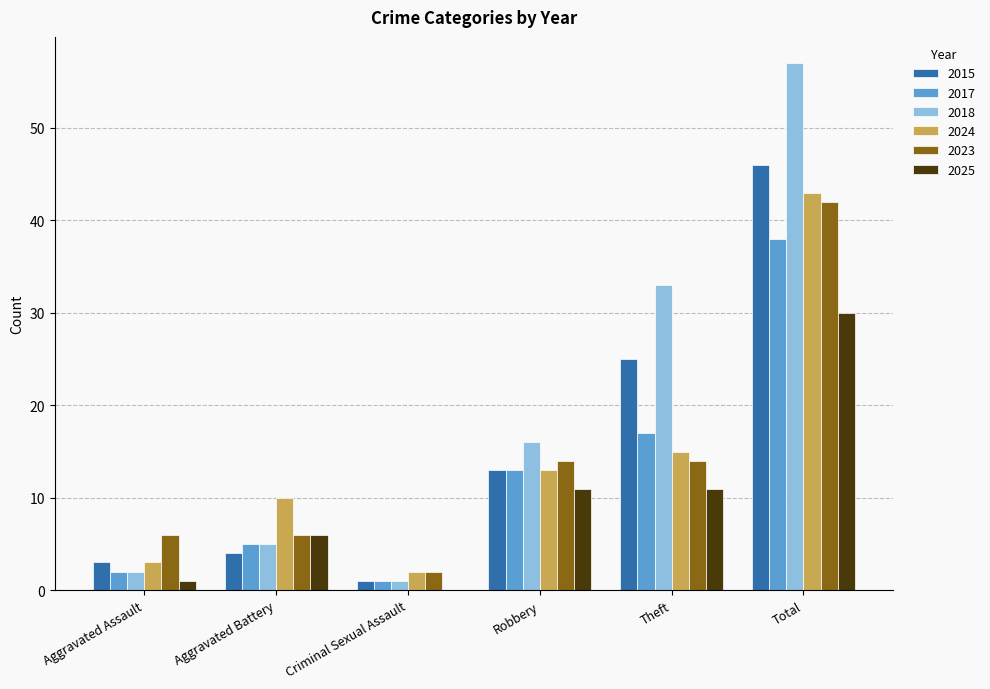

Is it true that 2017 equals 38 at Total?

True